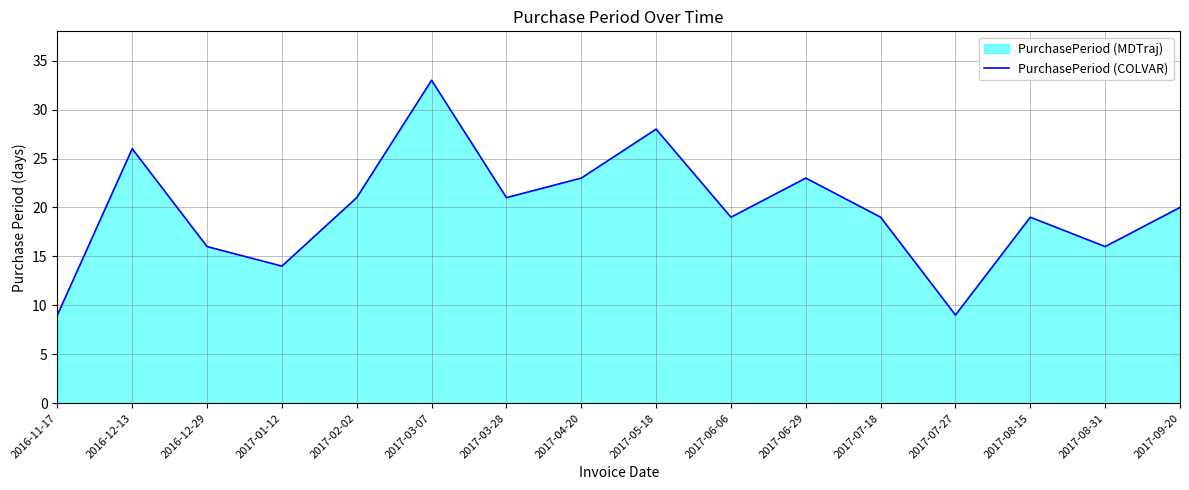

True or false: the data has more than 1 interior local peaks.

True